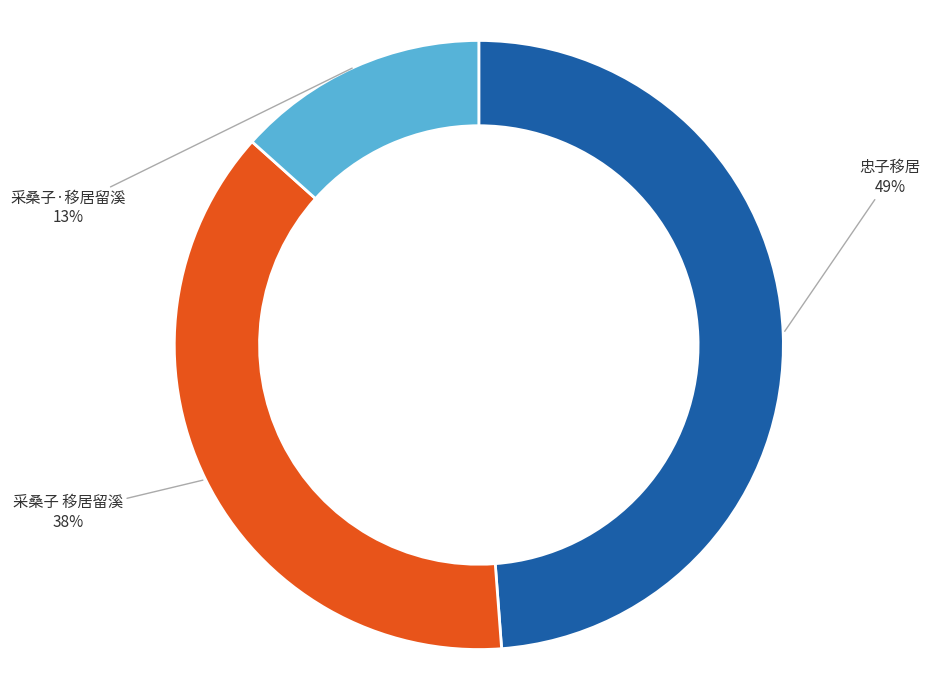

Is there a majority slice in this chart?

No